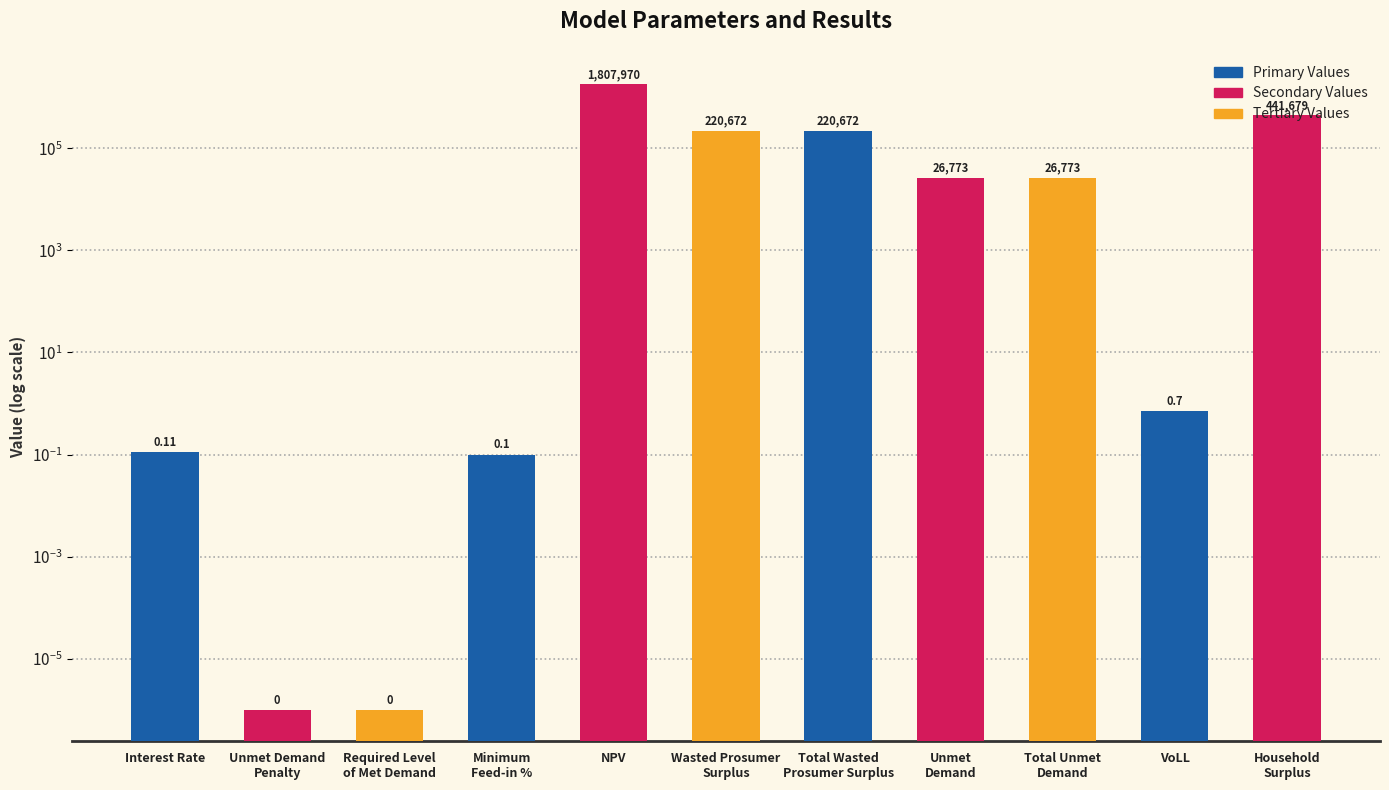

What is the difference between the maximum and minimum values?

1807970.3